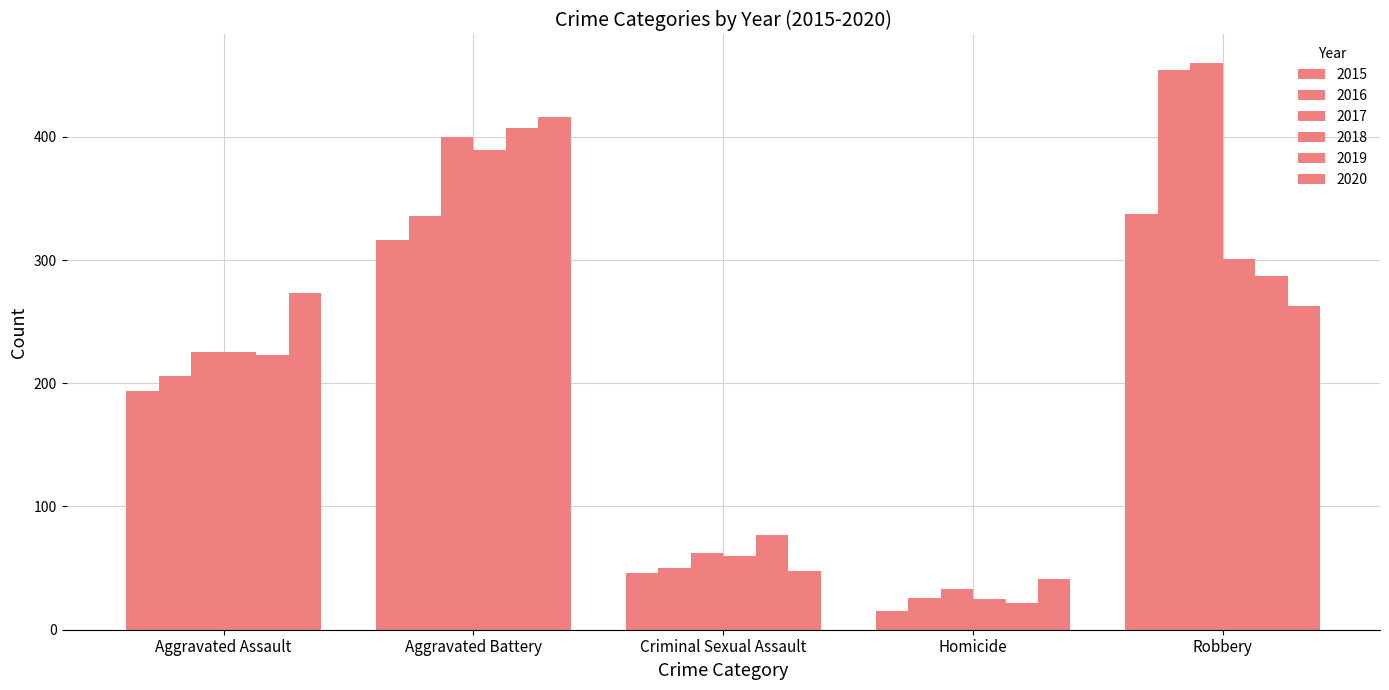

Reading left to right, transcribe all the data shown in this chart.

2015: Aggravated Assault=194	Aggravated Battery=316	Criminal Sexual Assault=46	Homicide=15	Robbery=337
2016: Aggravated Assault=206	Aggravated Battery=336	Criminal Sexual Assault=50	Homicide=26	Robbery=454
2017: Aggravated Assault=225	Aggravated Battery=400	Criminal Sexual Assault=62	Homicide=33	Robbery=460
2018: Aggravated Assault=225	Aggravated Battery=389	Criminal Sexual Assault=60	Homicide=25	Robbery=301
2019: Aggravated Assault=223	Aggravated Battery=407	Criminal Sexual Assault=77	Homicide=22	Robbery=287
2020: Aggravated Assault=273	Aggravated Battery=416	Criminal Sexual Assault=48	Homicide=41	Robbery=263